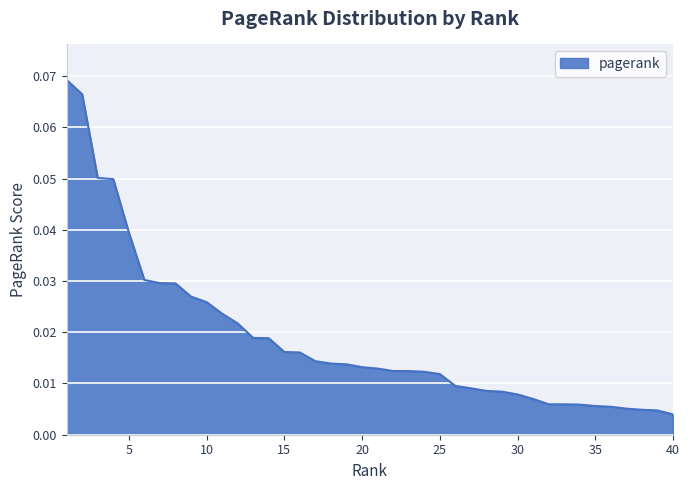

List the labels in order of value, largest first.

1, 2, 3, 4, 5, 6, 7, 8, 9, 10, 11, 12, 13, 14, 15, 16, 17, 18, 19, 20, 21, 22, 23, 24, 25, 26, 27, 28, 29, 30, 31, 32, 33, 34, 35, 36, 37, 38, 39, 40